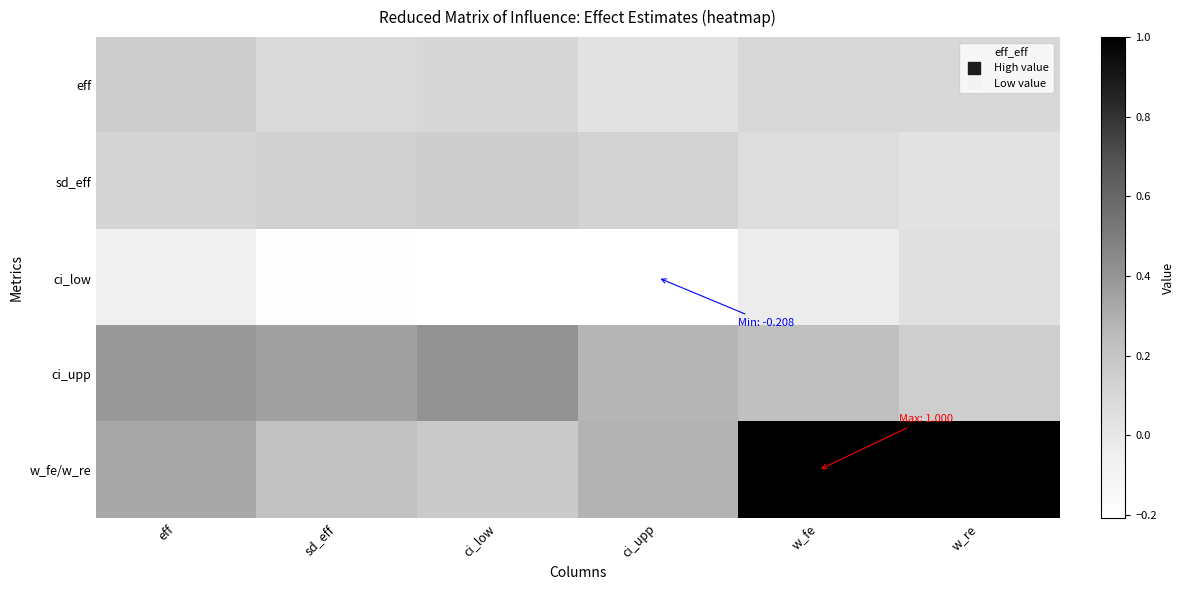

At how many categories does at least one series exceed 0?

6